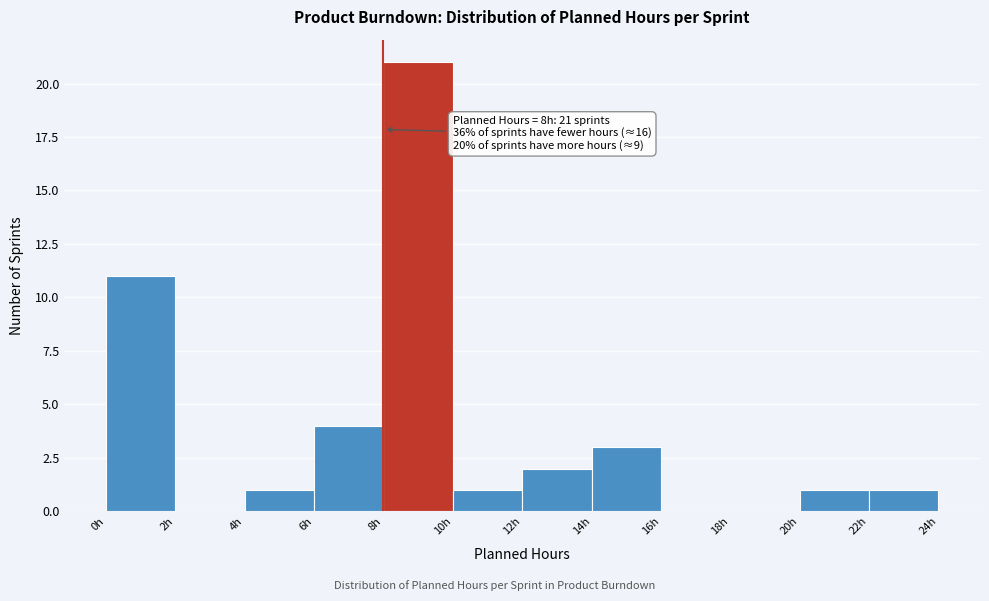

Which range on the x-axis has the tallest bar?

8 to 10